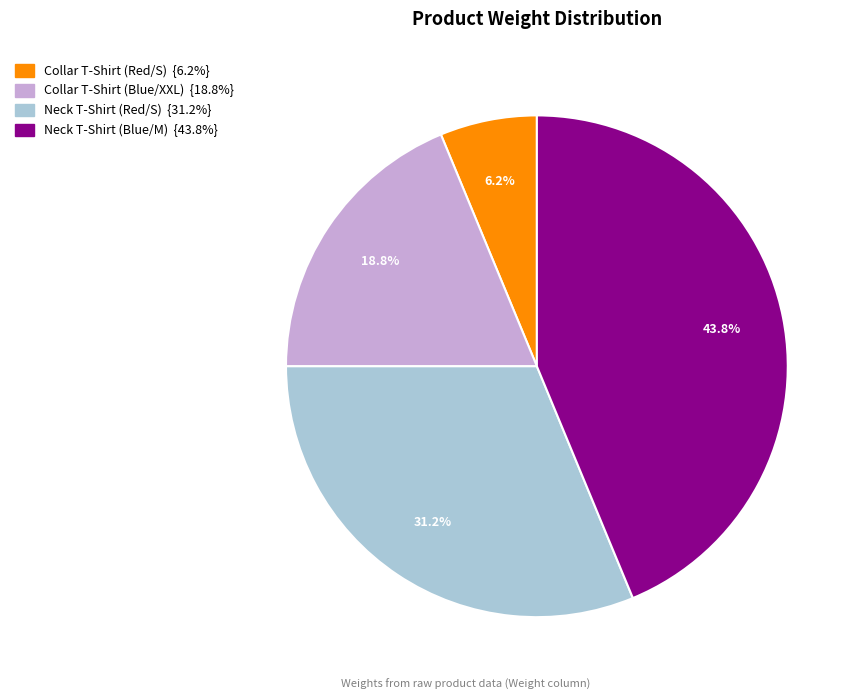

Does any single category account for the majority?

No